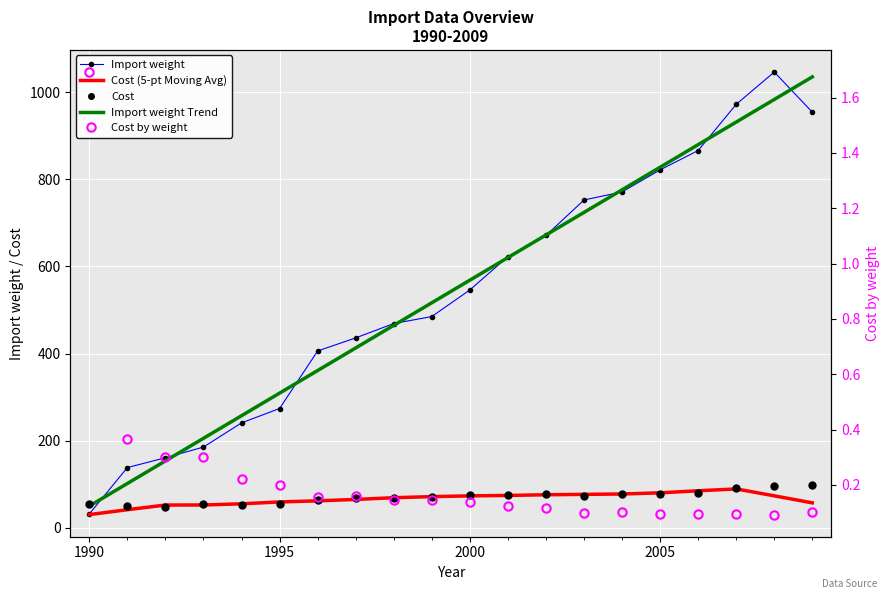

Which series has the largest Y range (max minus min)?

Import weight